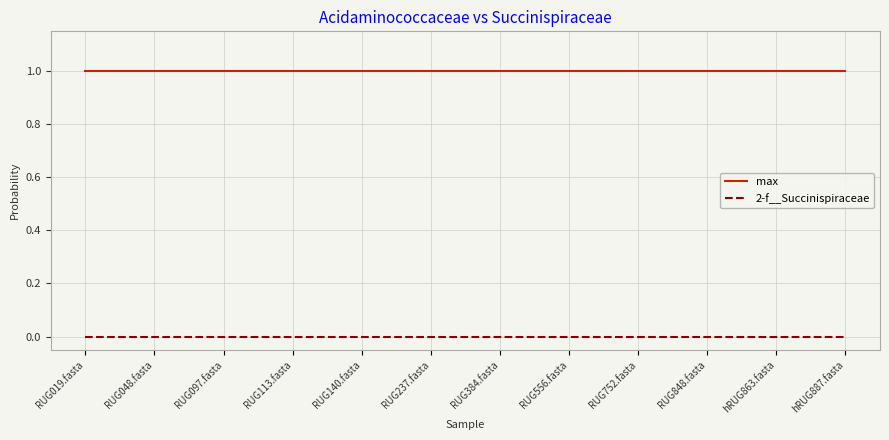

Which series has the largest total across all categories?

max